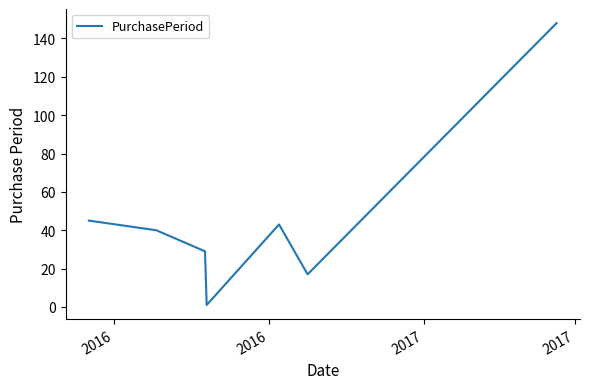

True or false: the data has more than 0 interior local peaks.

True